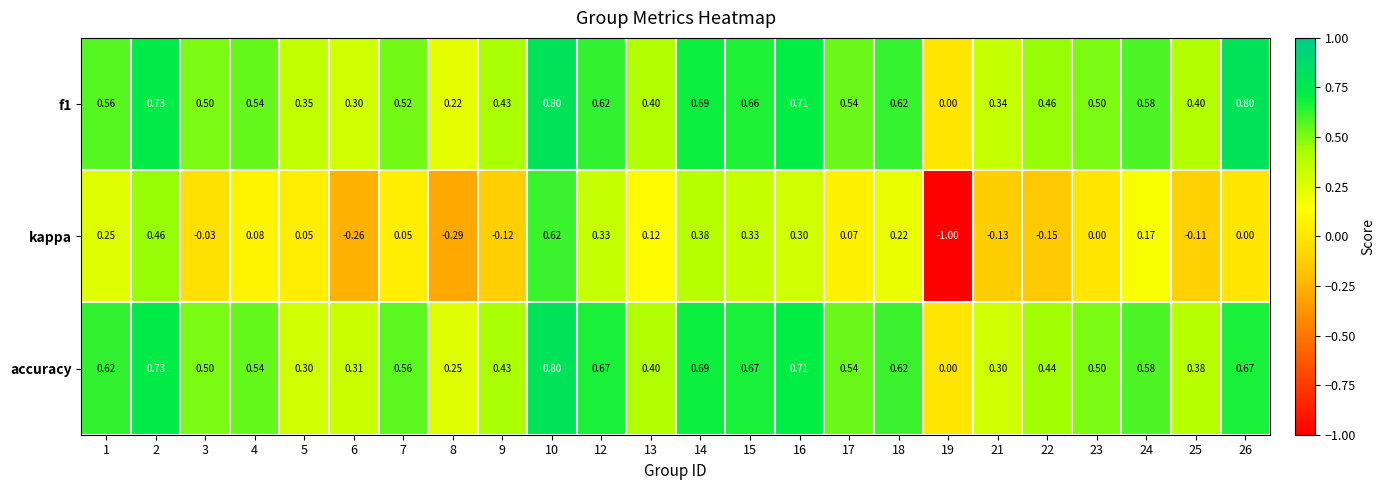

What is the difference between the highest and lowest values at 14?

0.3